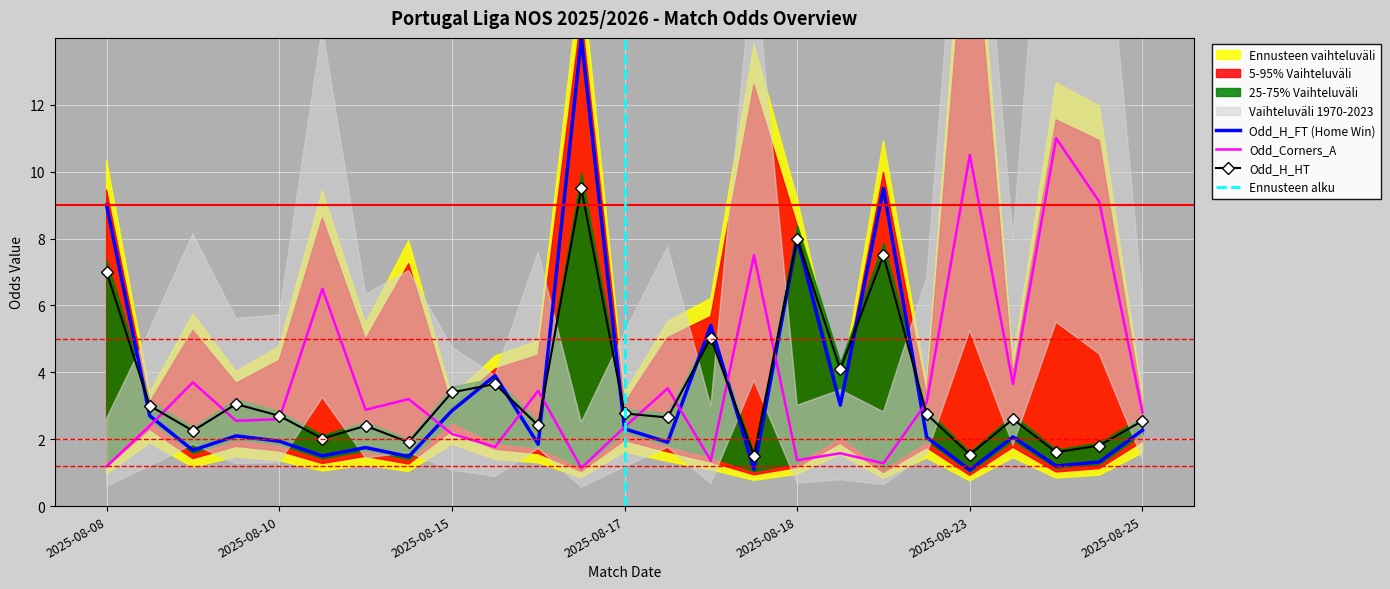

True or false: Odd_H_HT has more than 2 interior local peaks.

True